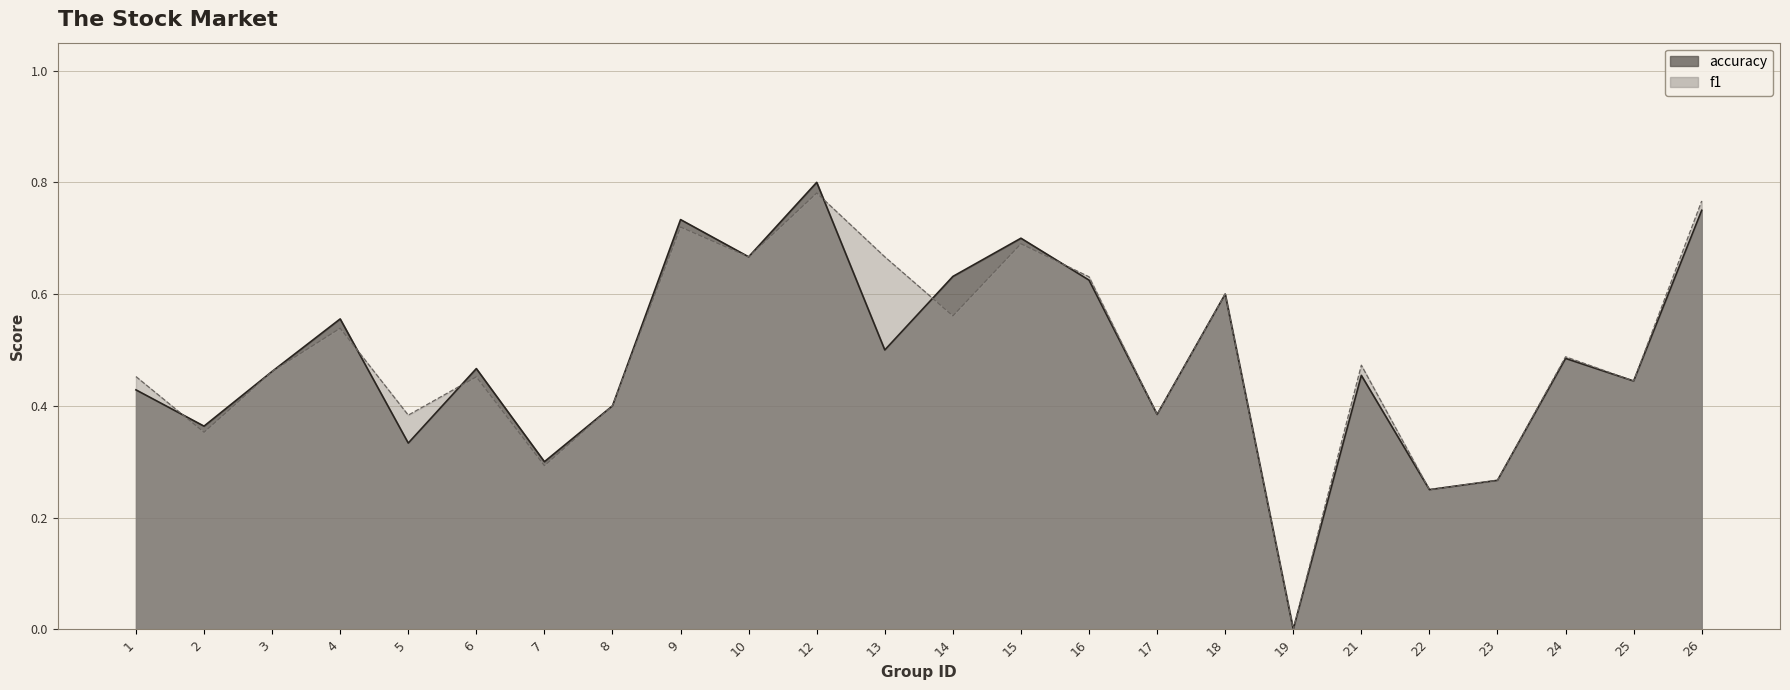

What is the total value across all series at 3?

0.9